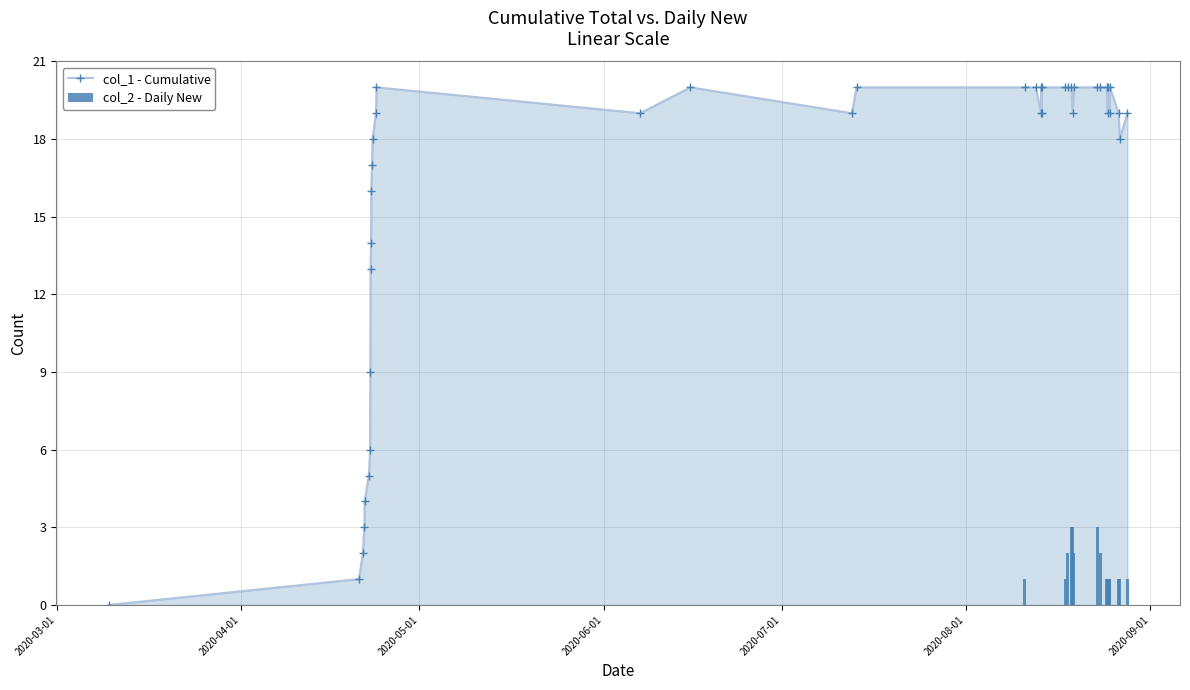

Which series has the largest total across all categories?

col_1 - Cumulative